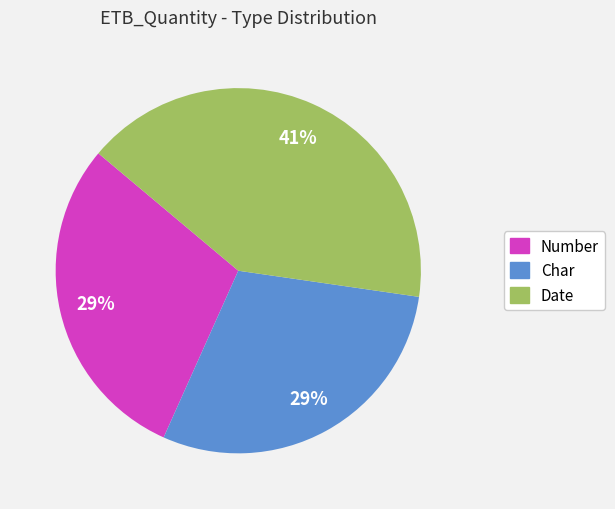

Do Char and Date together represent more than half of the pie?

Yes